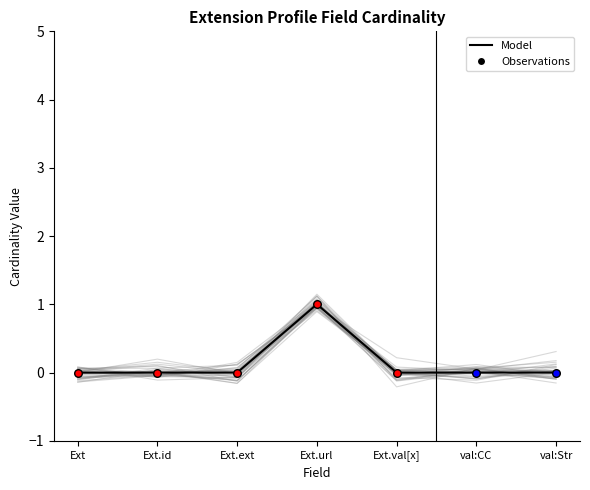

Which has a higher value, Ext.url or val:Str?

Ext.url